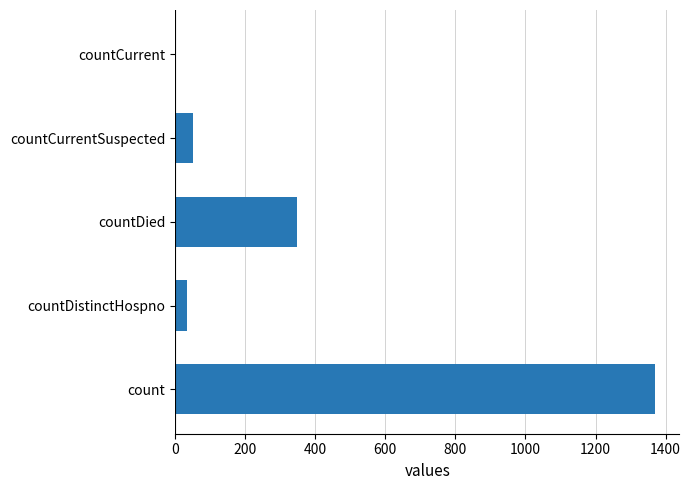

Reading top to bottom, transcribe all the data shown in this chart.

countCurrent=0	countCurrentSuspected=52	countDied=349	countDistinctHospno=33	count=1371